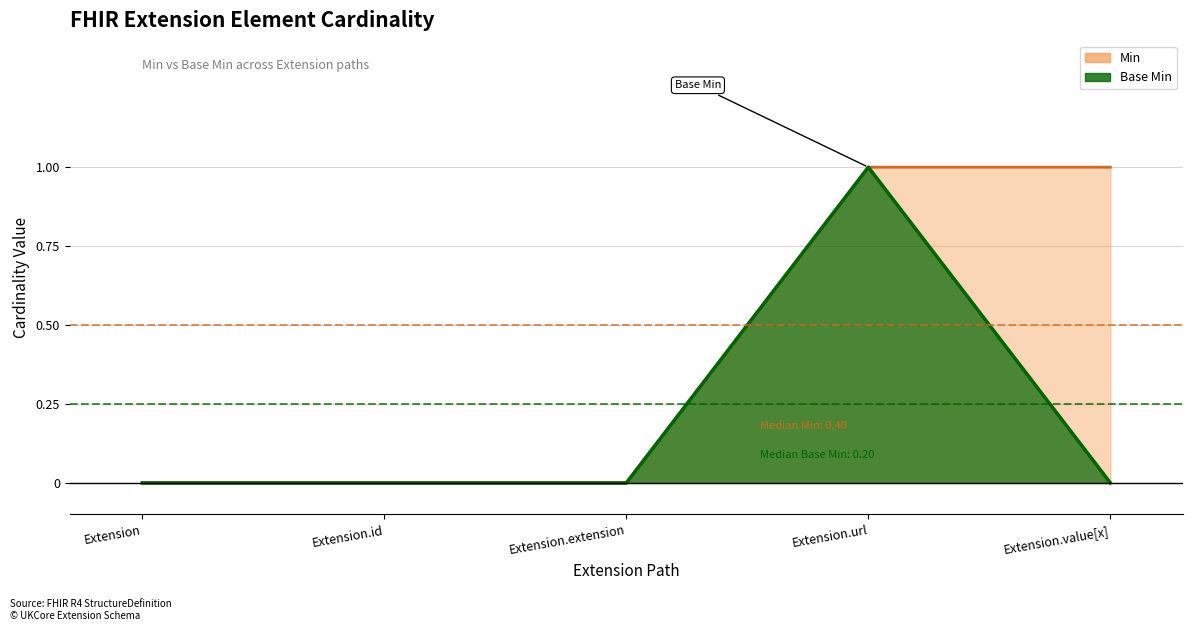

The value of Base Min at Extension.value[x] is -1. True or false?

False